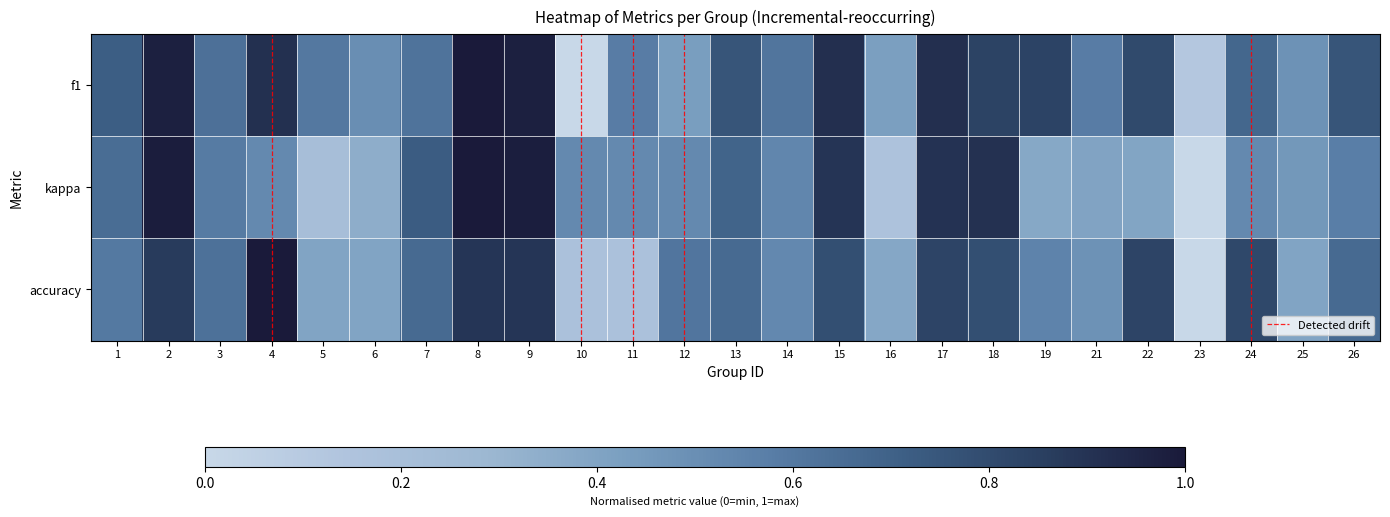

Where is f1 nearest to the value 0?

10